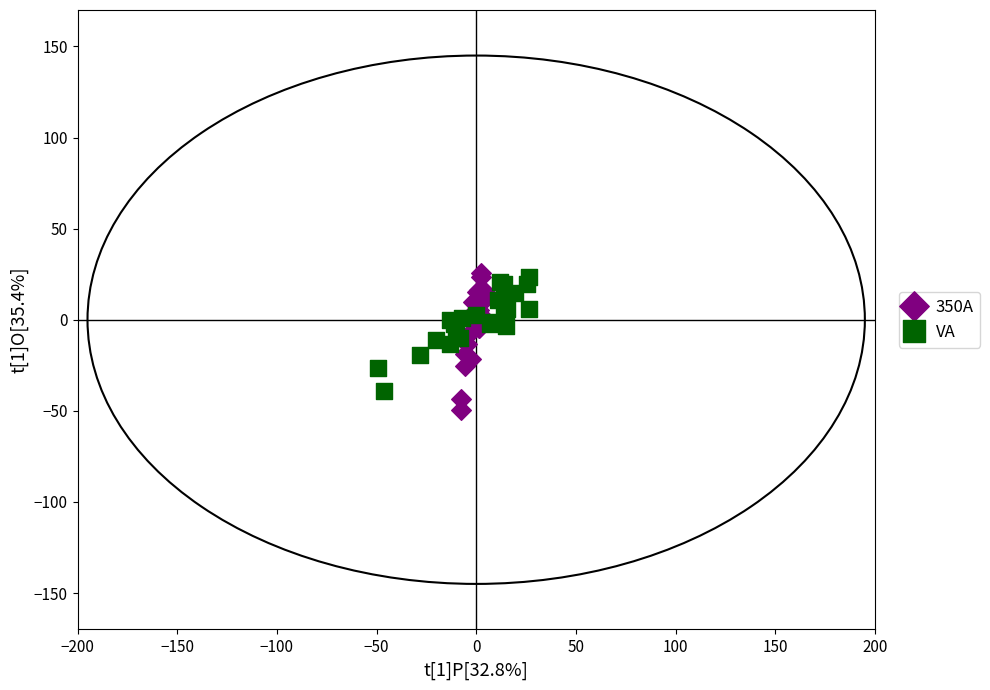

Which series has the largest Y range (max minus min)?

350A